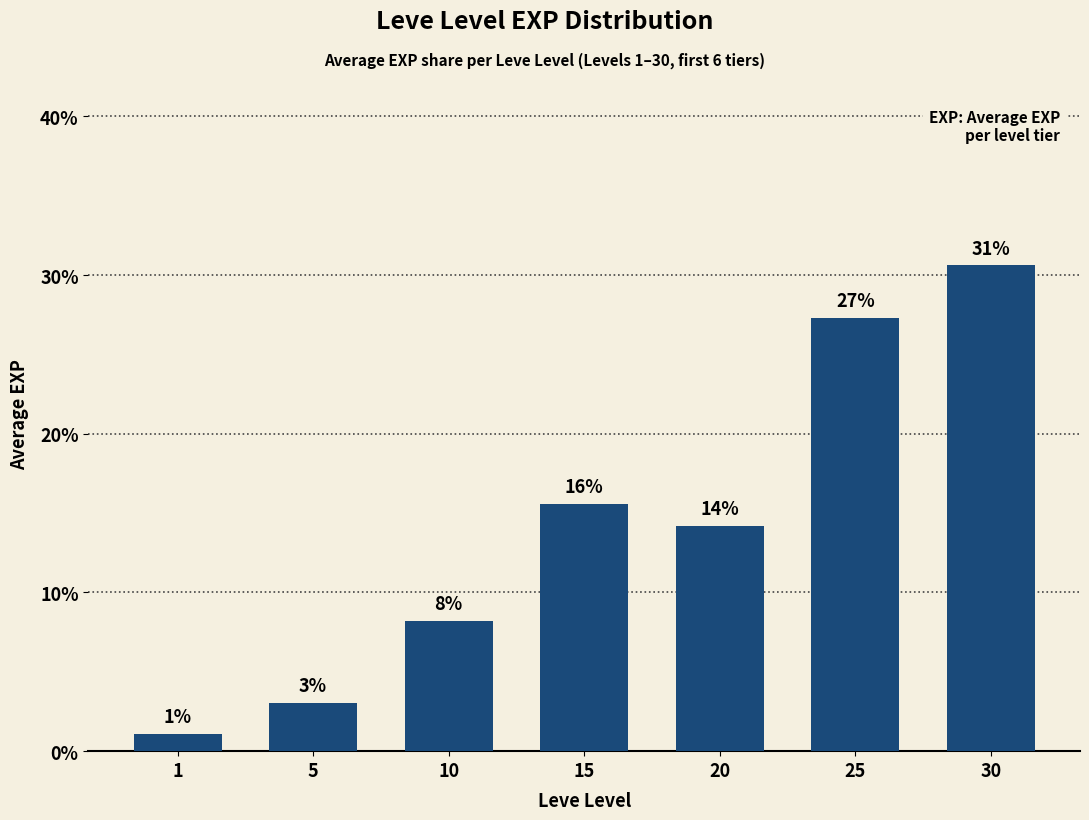

Which has a higher value, 5 or 30?

30